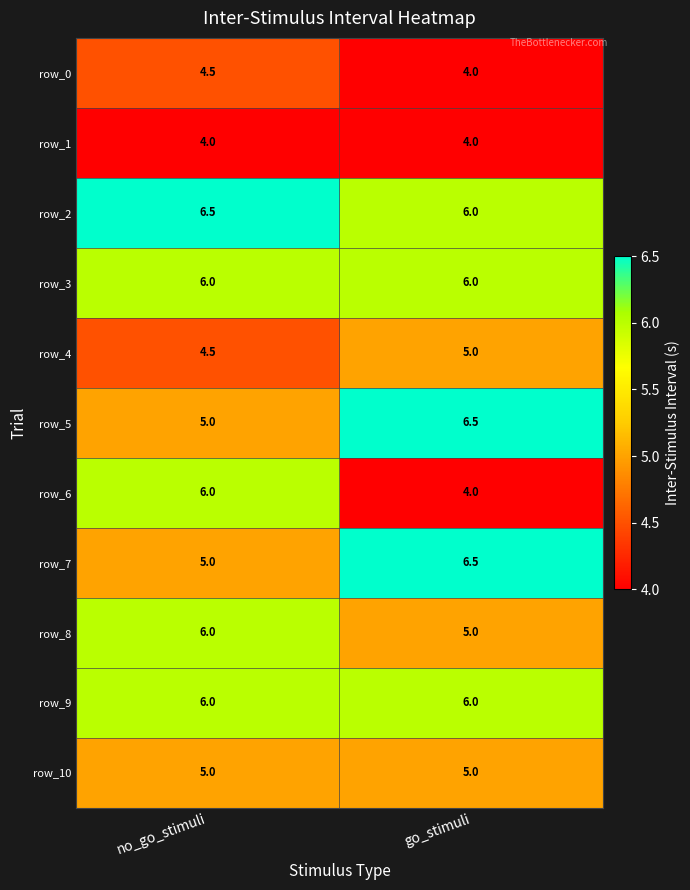

Which category has the lowest value in the row_7 series?

no_go_stimuli